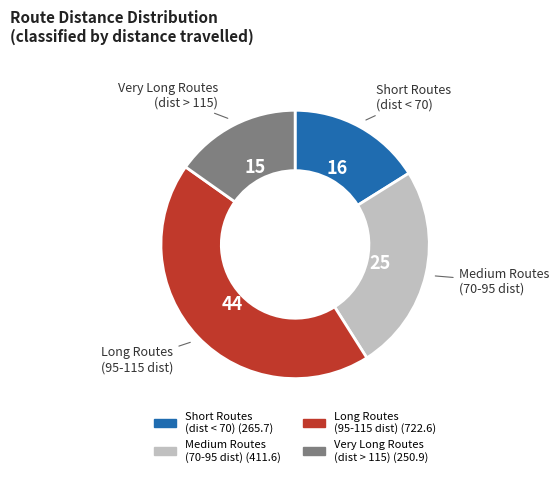

Is there any slice that represents more than half of the pie?

No